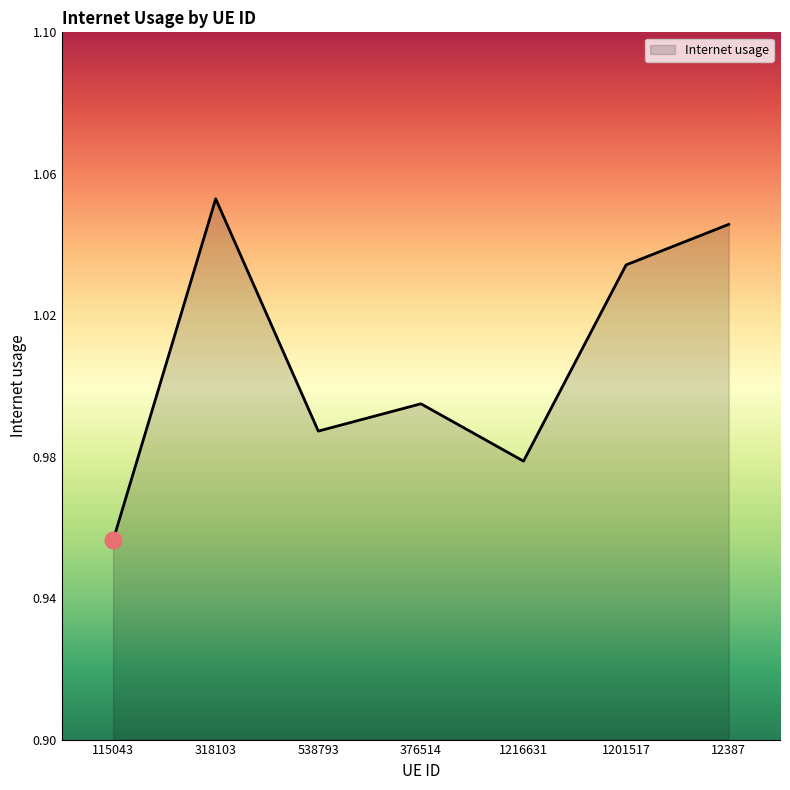

Which has a higher value, 12387 or 538793?

12387